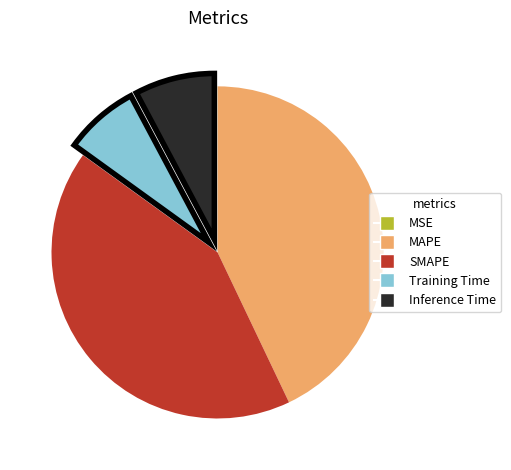

Do SMAPE and MAPE together represent more than half of the pie?

Yes